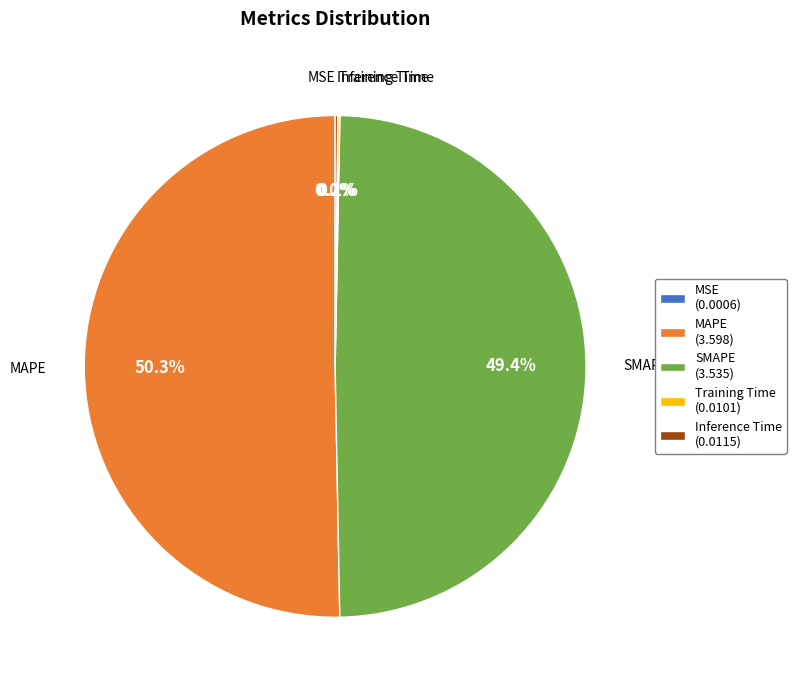

What percentage do MAPE (3.598) and SMAPE (3.535) together represent?

99.7%